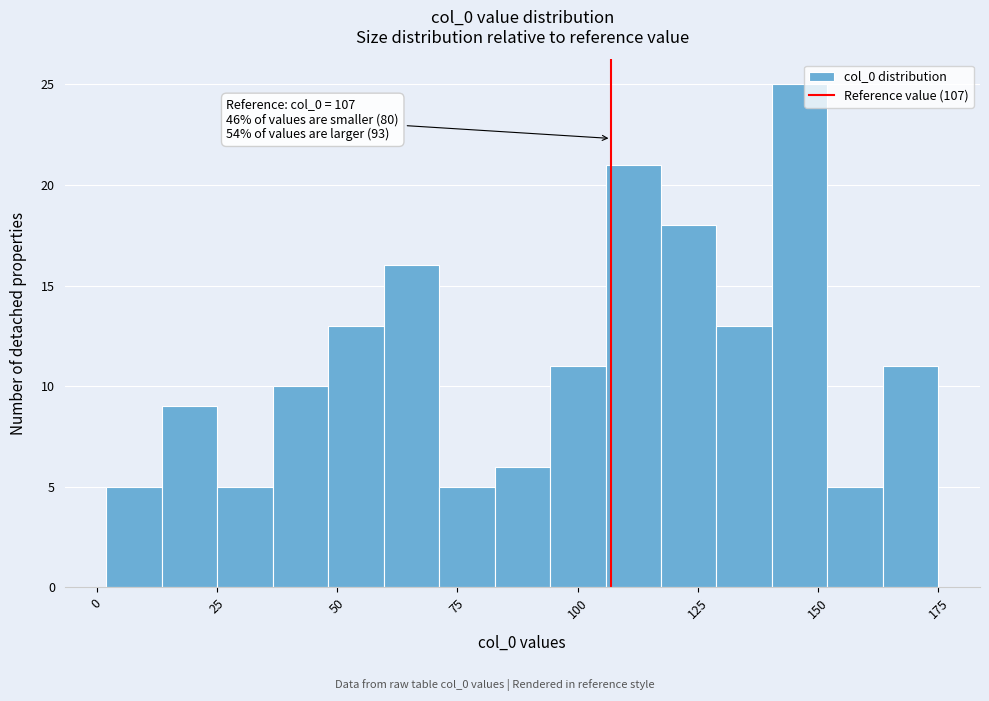

Around what value on the x-axis is the tallest bar? Give the approximate position of its centre, as read against the axis.

145